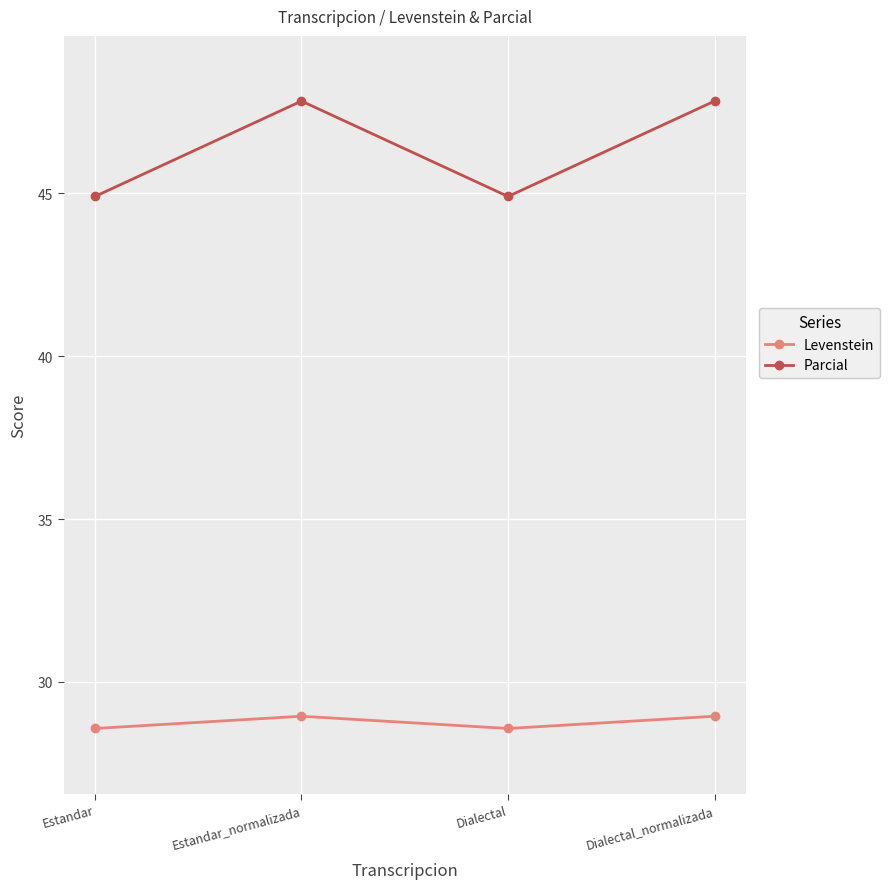

What is the label of the 2nd point from the right?

Dialectal